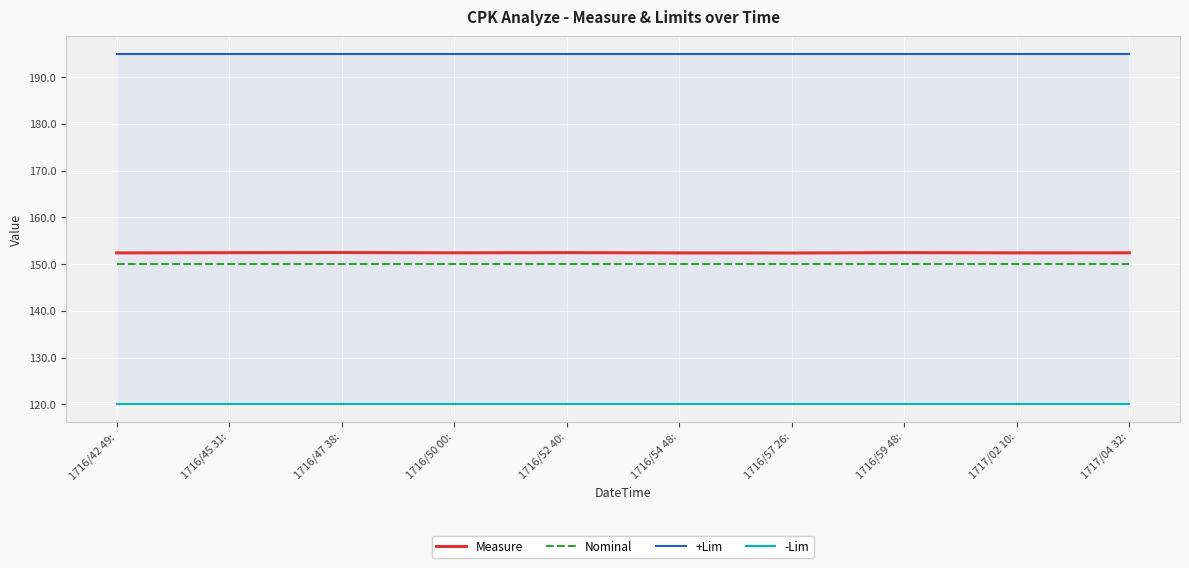

What position from the left is 1716/52 40:?

5